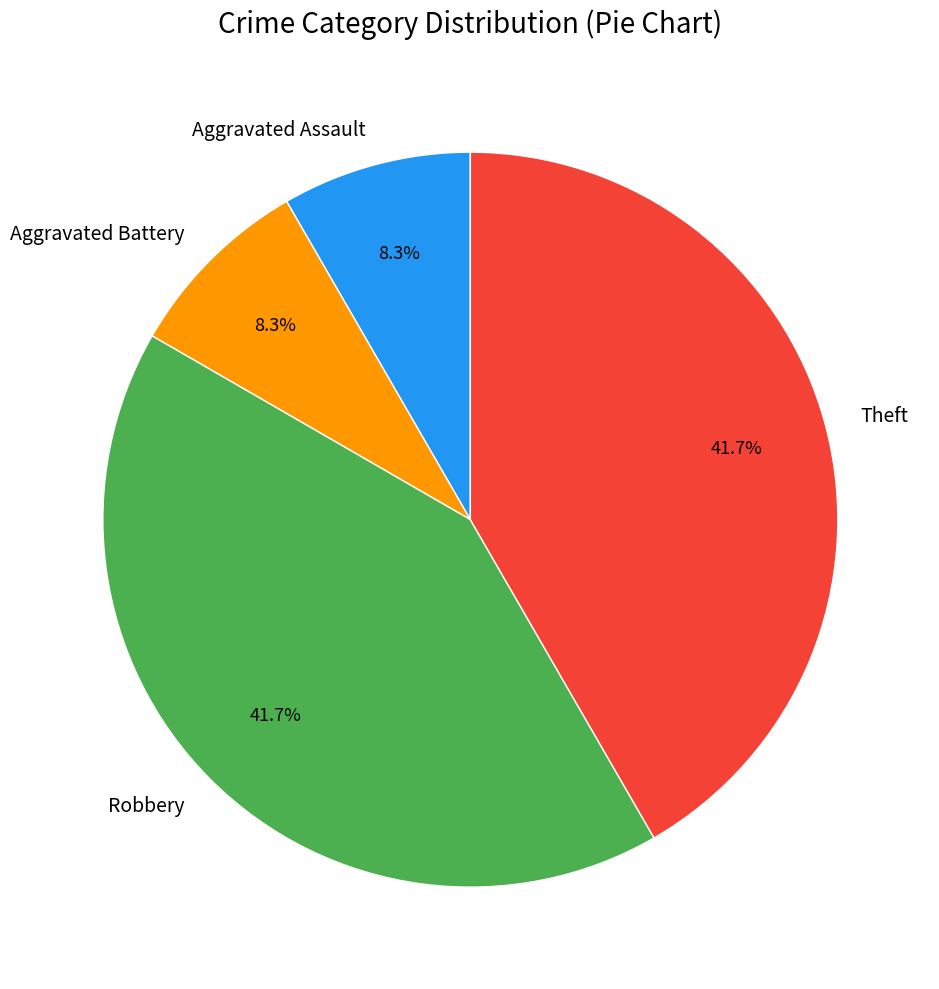

How many slices are in this pie chart?

4